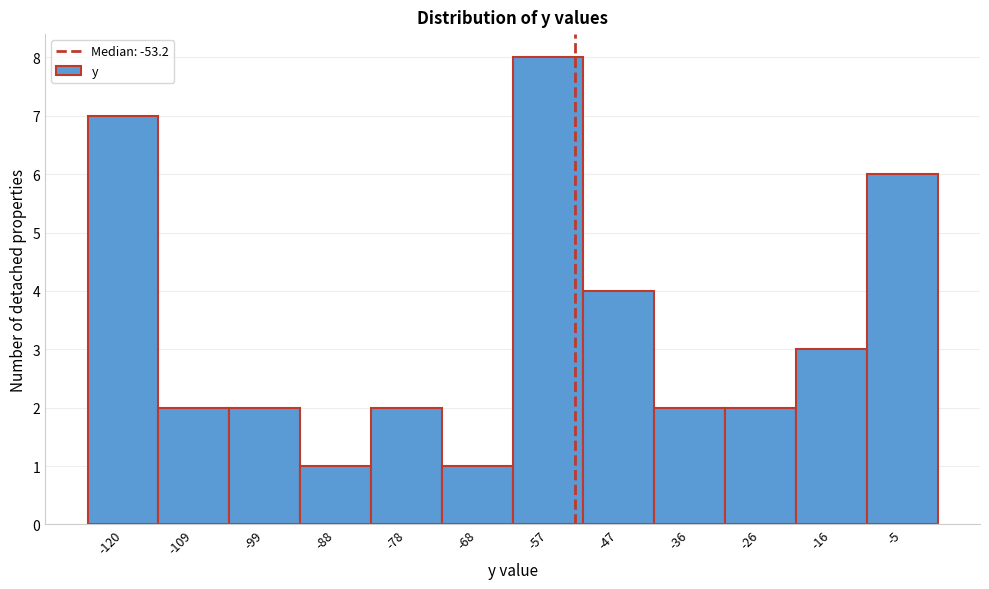

Over which range of the x-axis is the bar tallest?

-62 to -52